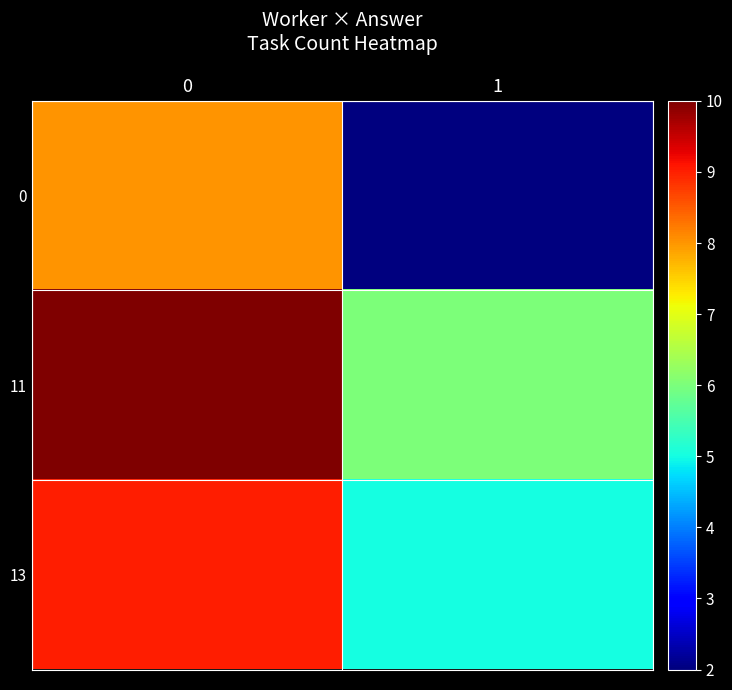

List the series in order of their overall mean, highest first.

11, 13, 0